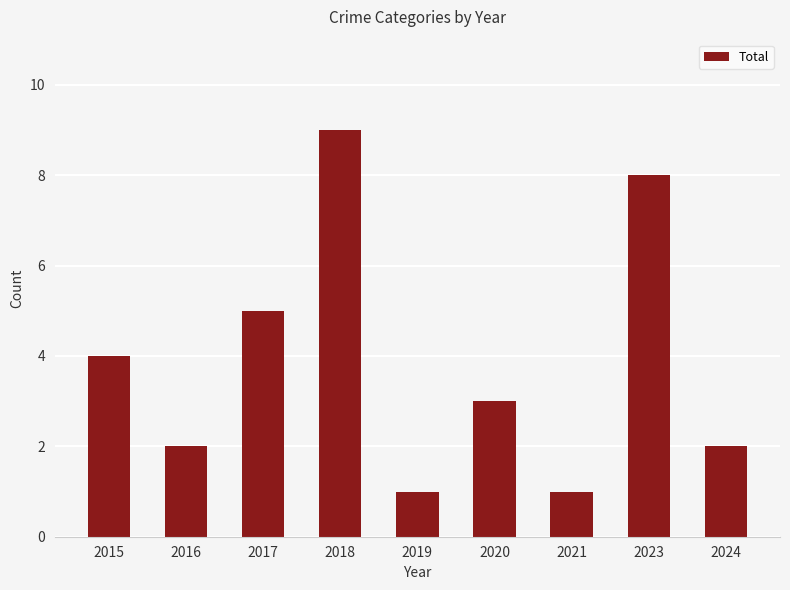

How many series are shown in this chart?

1